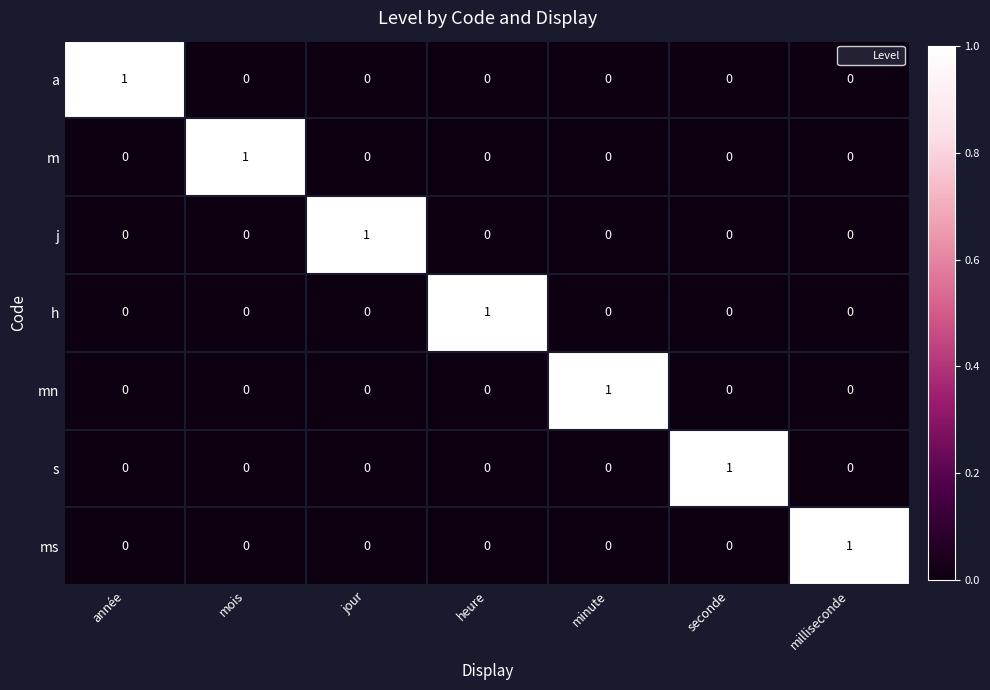

At how many categories does at least one series exceed 0?

7